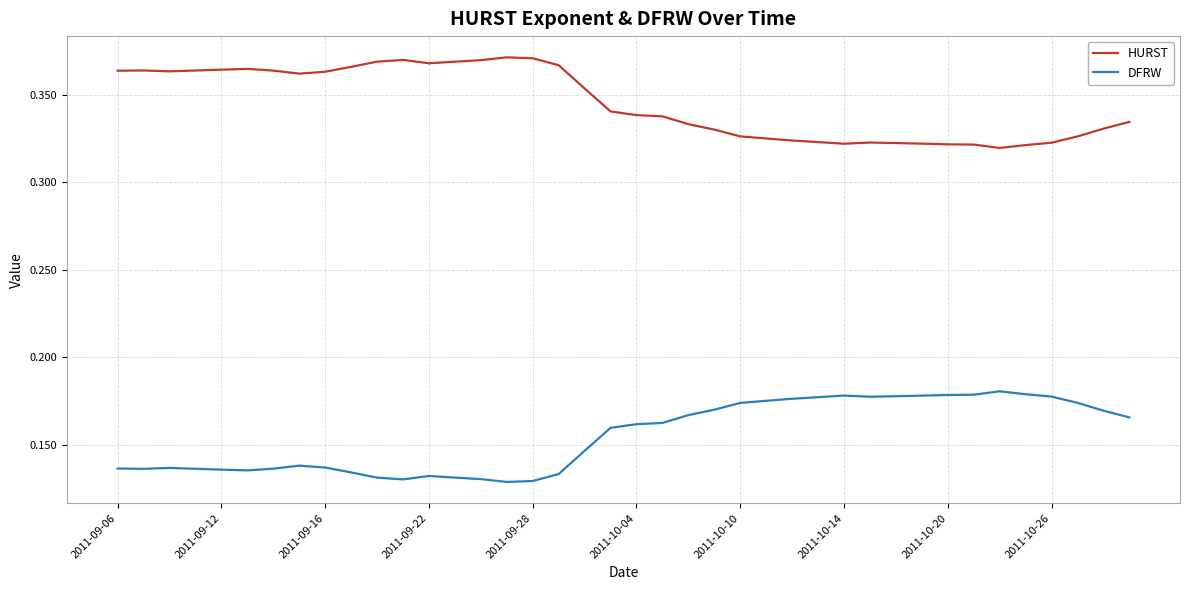

Rank the series by their maximum value, from highest to lowest.

HURST, DFRW